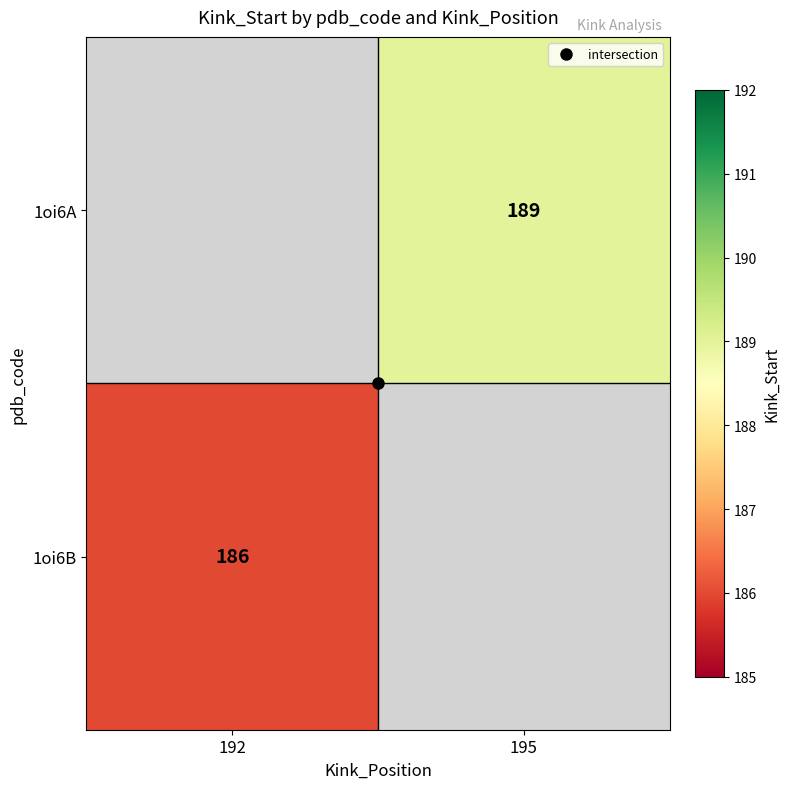

What is the minimum value shown in the chart?

186.0